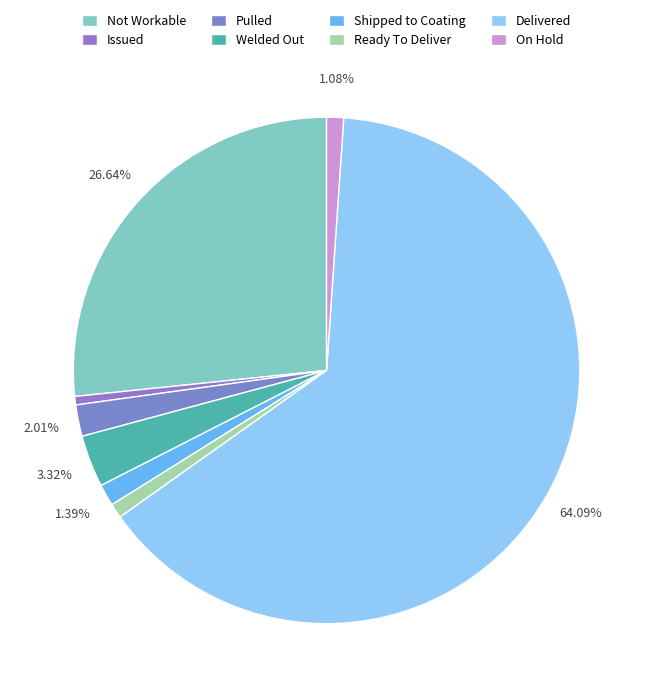

What is the largest slice in the pie chart?

Delivered